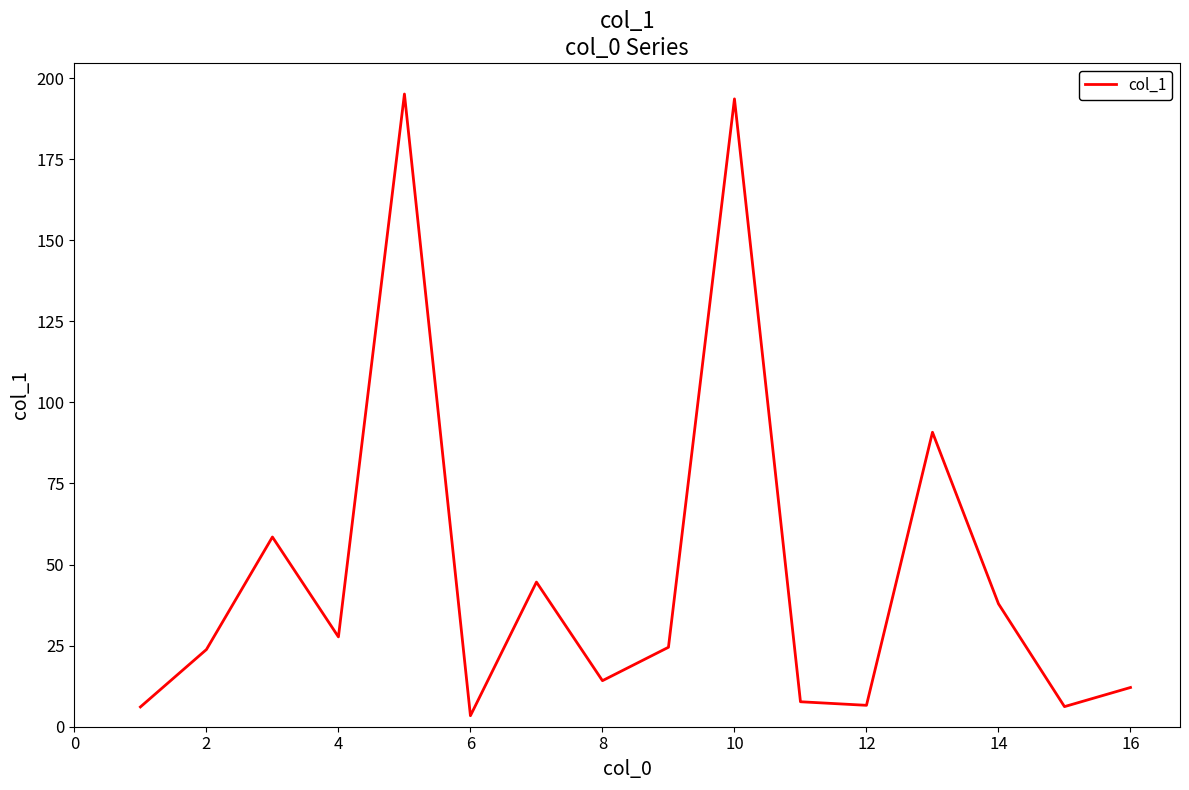

What is the difference between the maximum and minimum values?

191.7